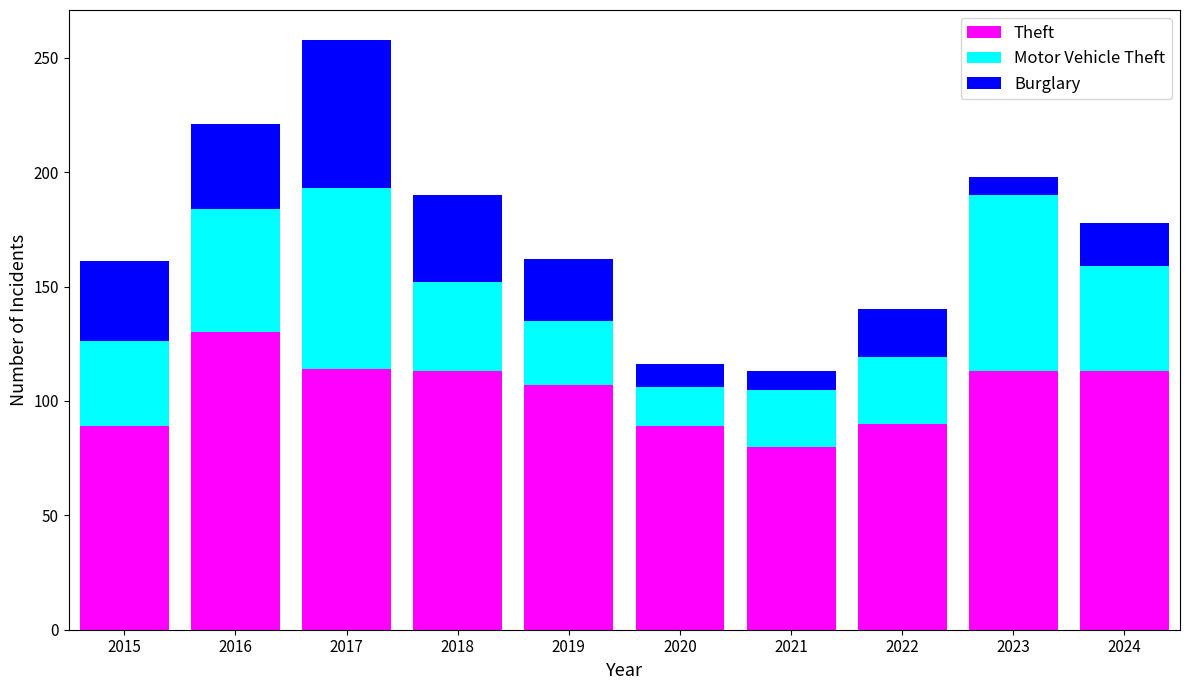

What is the sum of the Theft values at 2023 and 2017?

227